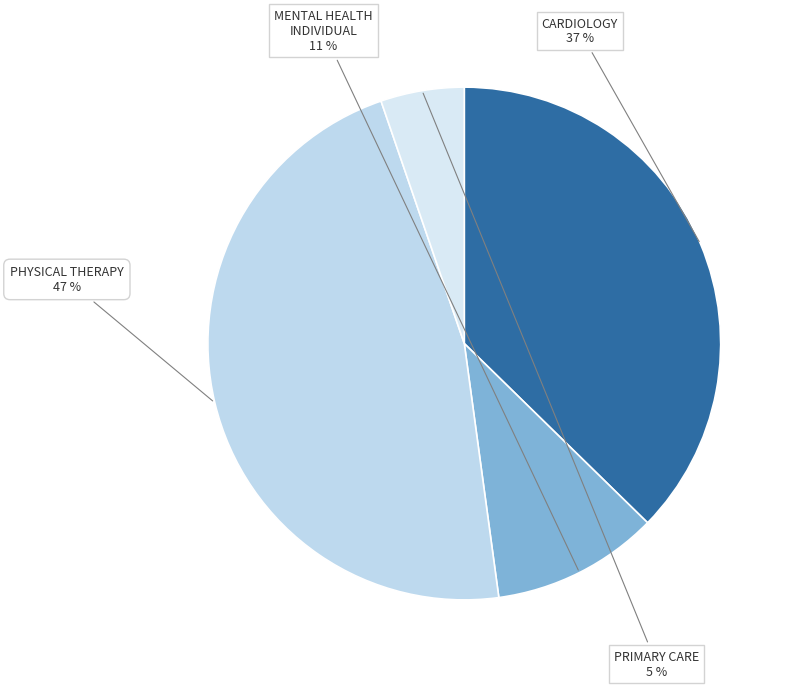

Which category has the smallest portion of the pie?

PRIMARY CARE